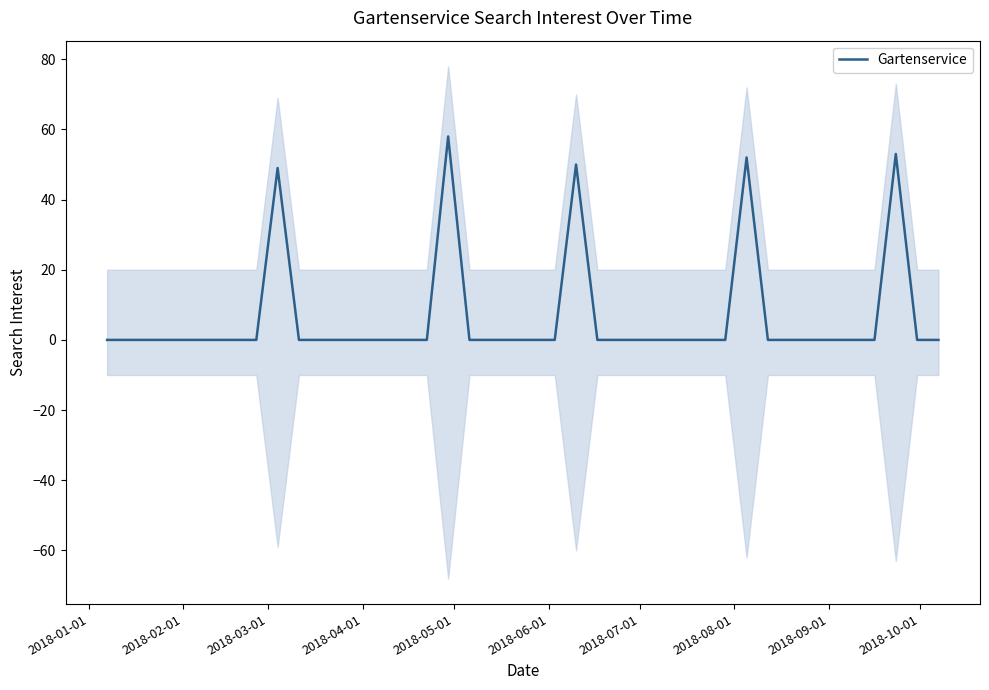

Does the chart display data point markers on the line(s)?

No